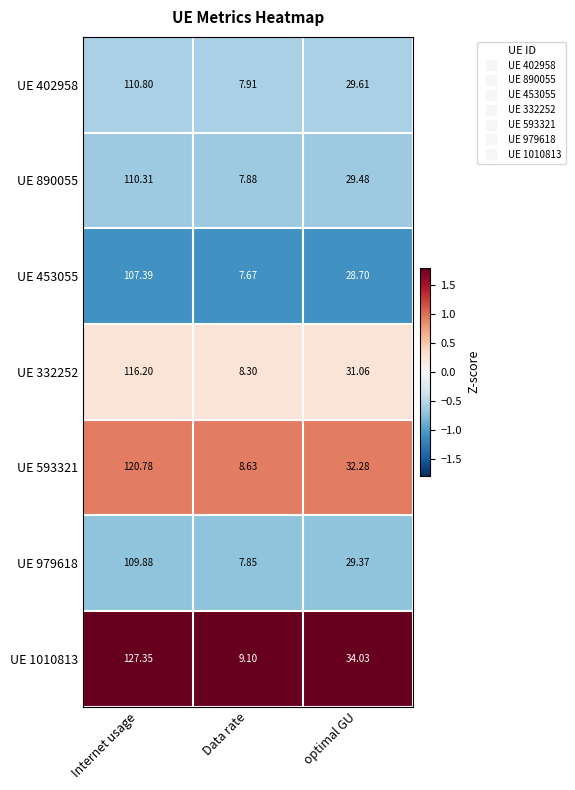

At which label does UE 979618 first exceed 29?

Internet usage